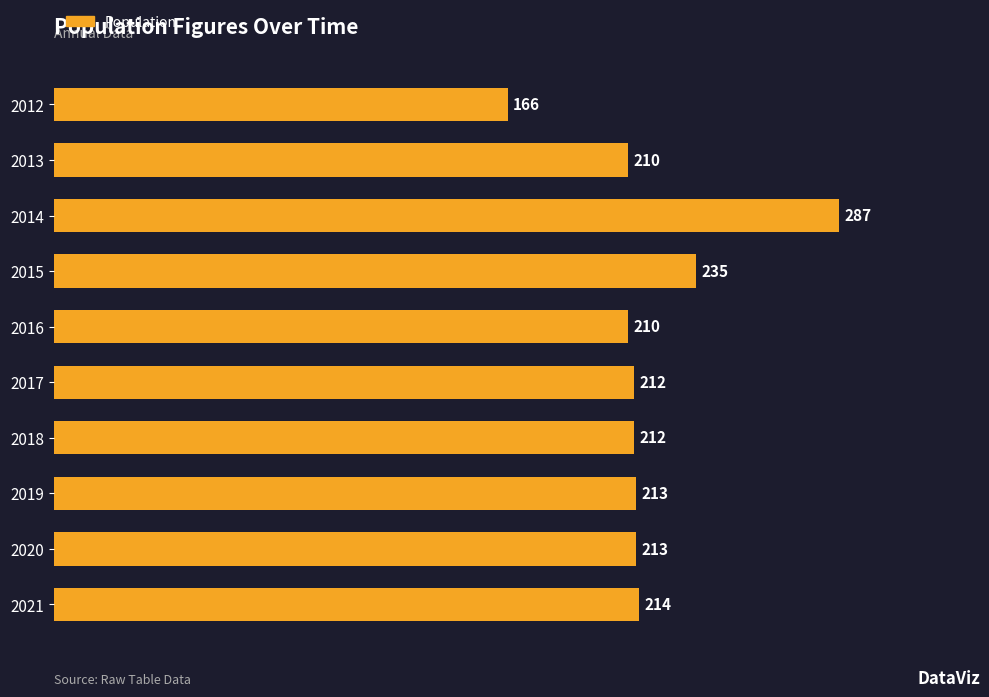

Approximately how many times larger is the value at 2013 compared to 2012?

1.3